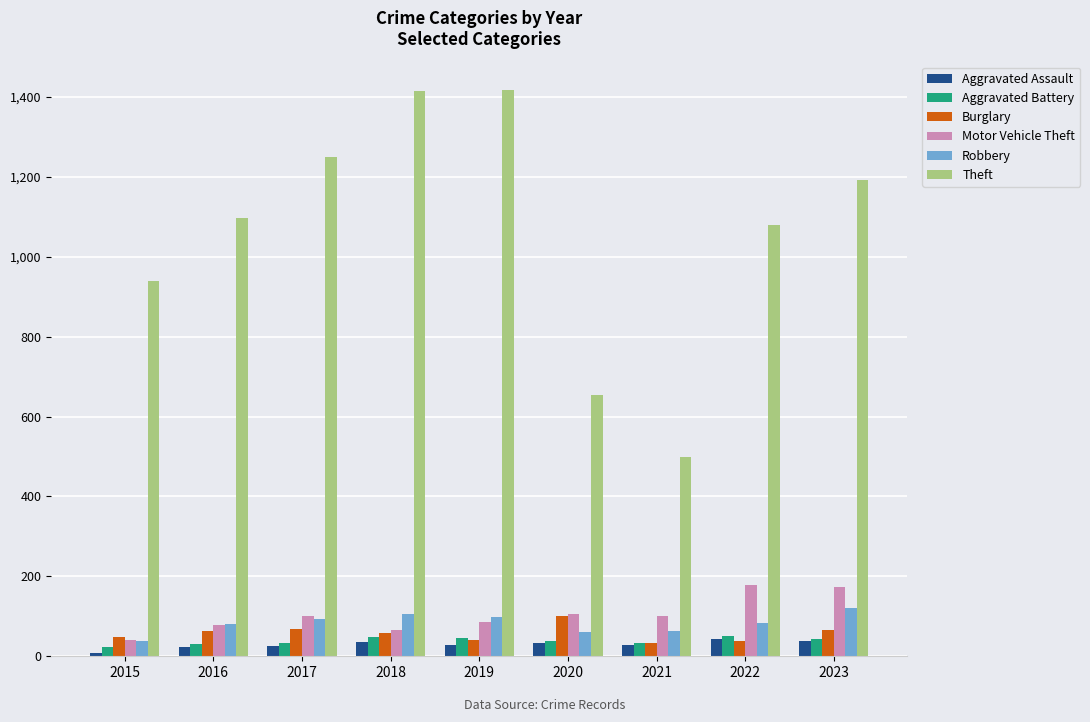

What is the minimum value for Theft?

499